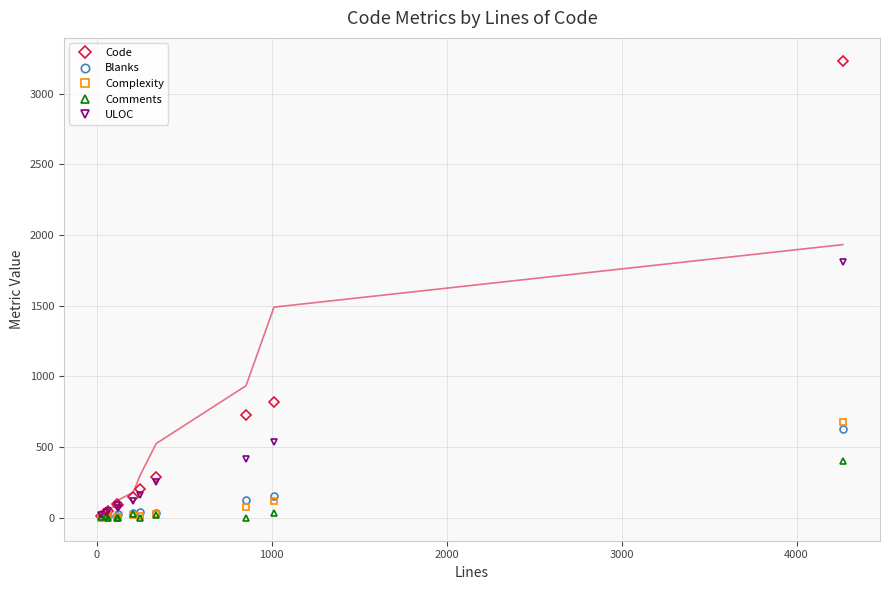

What is the maximum value for Blanks?

630